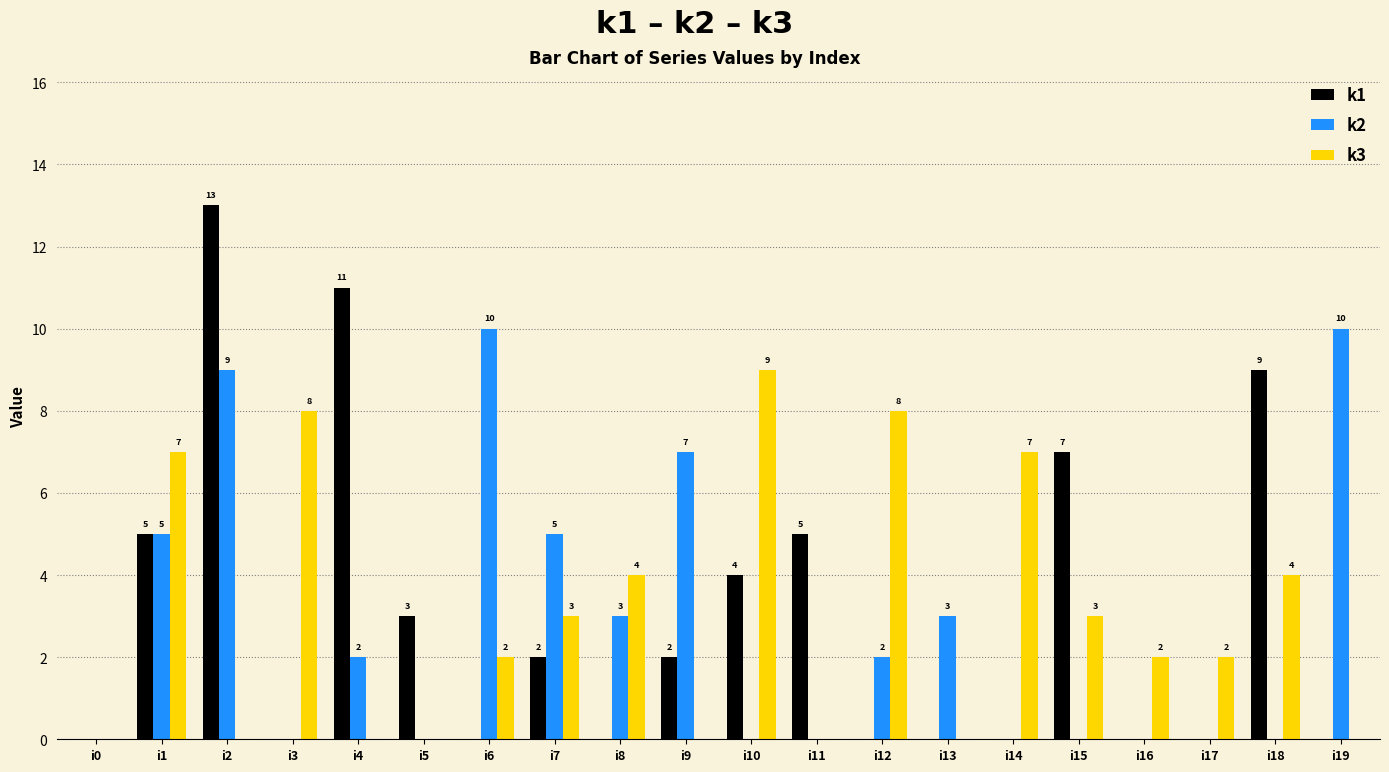

What is the maximum value shown in the chart?

13